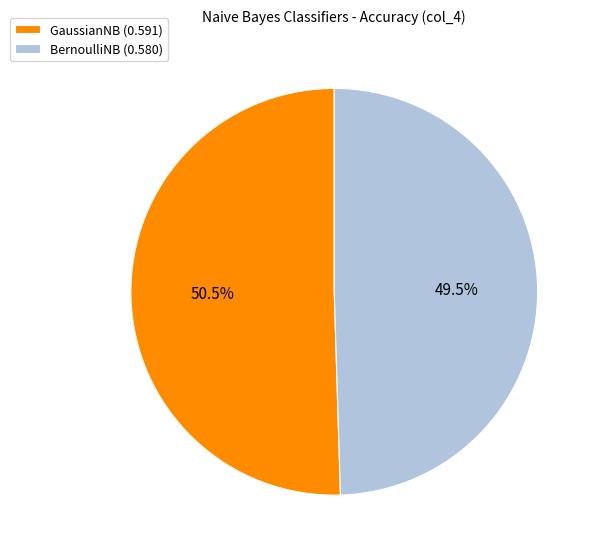

What is the smallest slice in the pie chart?

BernoulliNB